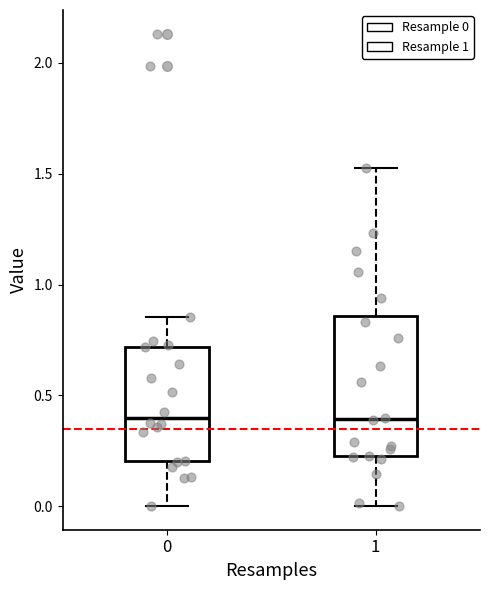

Reading left to right, transcribe this box plot: for each box, give where its median line is, the range the box spans, and where its two whiskers end, as read against the y-axis. The values are not printed on the chart, so give them approximately, as read against the axis.

0: median 0.40, box 0.20 to 0.70, whiskers 0.00 to 0.85
1: median 0.40, box 0.20 to 0.85, whiskers 0.00 to 1.55